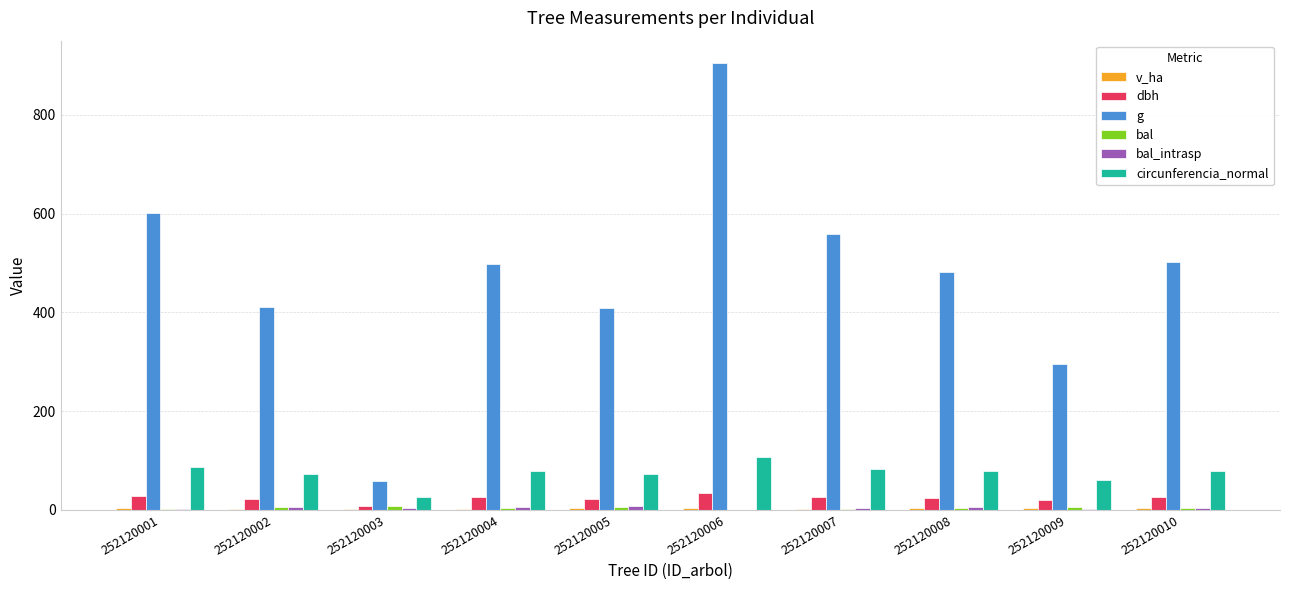

What is the average value of the dbh series?

23.7